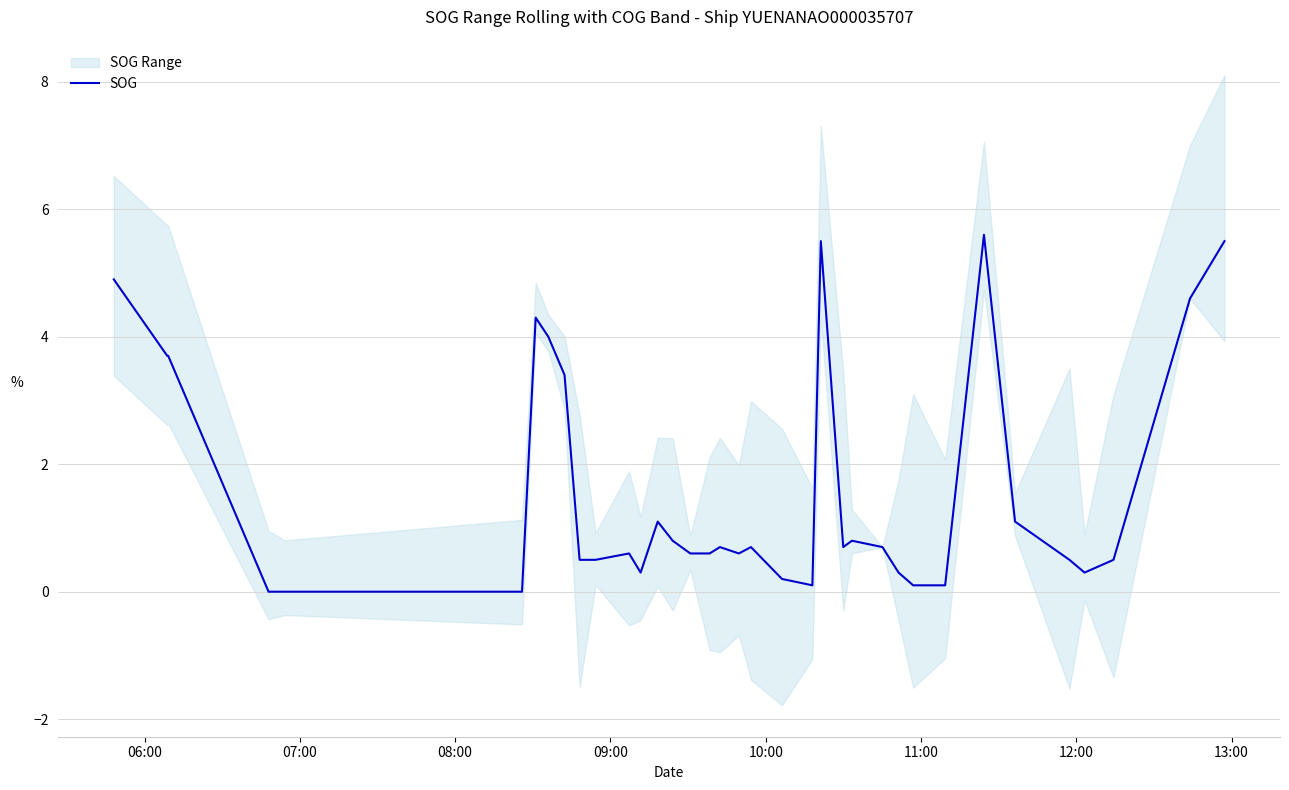

What is the maximum value for SOG?

5.6